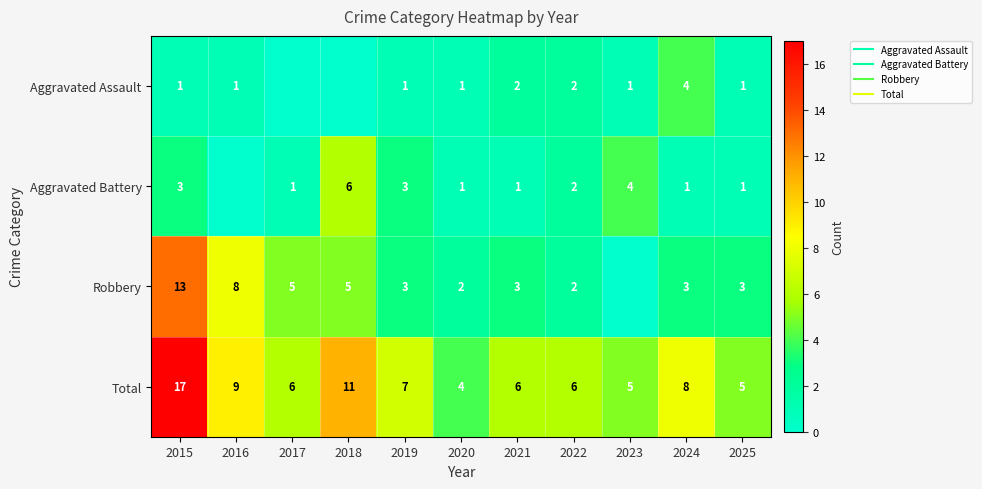

How many data points in Total are above 6?

5